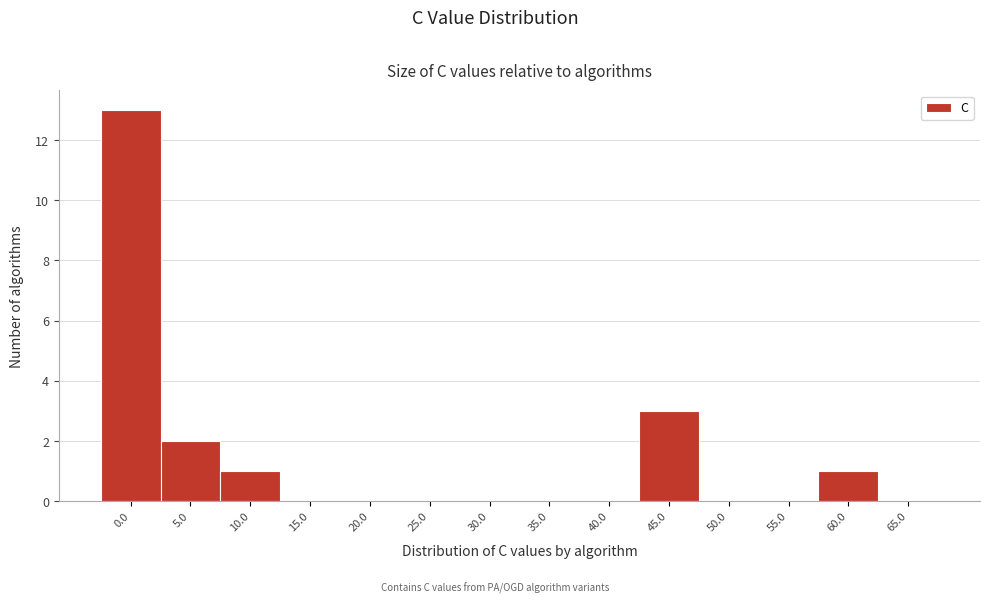

Reading left to right, transcribe all the data shown in this chart.

0.0=13	5.0=2	10.0=1	15.0=0	20.0=0	25.0=0	30.0=0	35.0=0	40.0=0	45.0=3	50.0=0	55.0=0	60.0=1	65.0=0